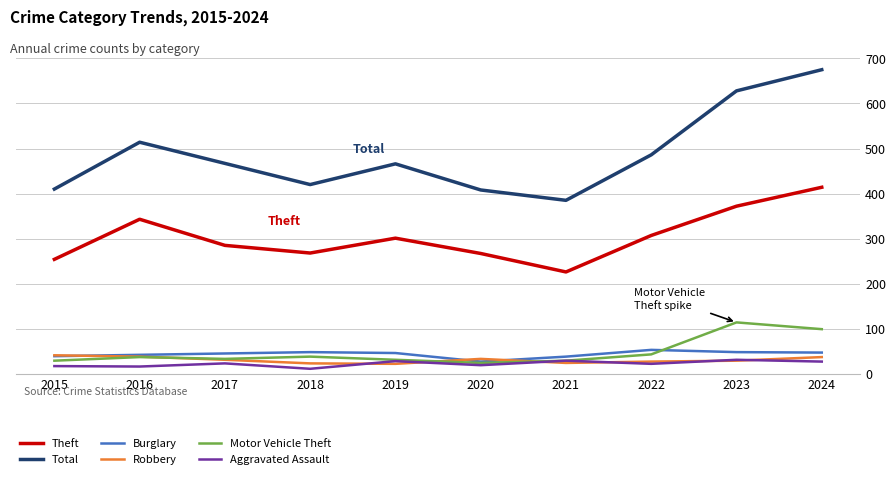

True or false: Total has more than 2 interior local peaks.

False